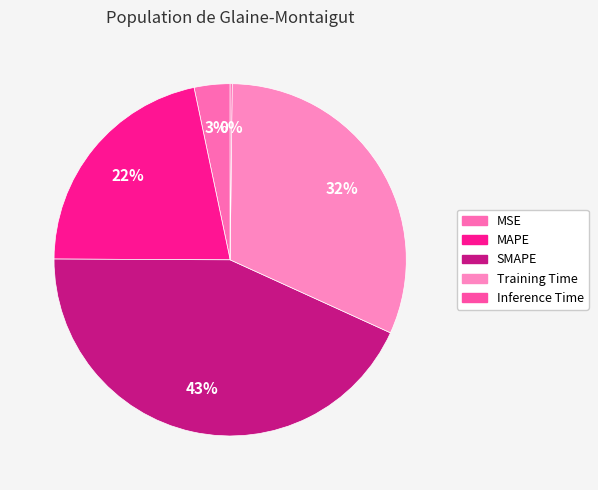

What is the largest slice in the pie chart?

SMAPE